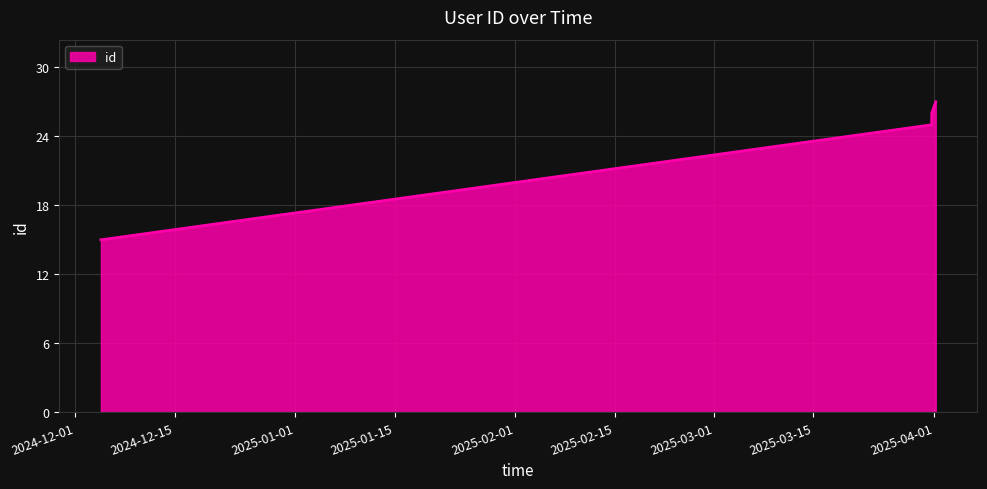

What is the maximum value shown in the chart?

27